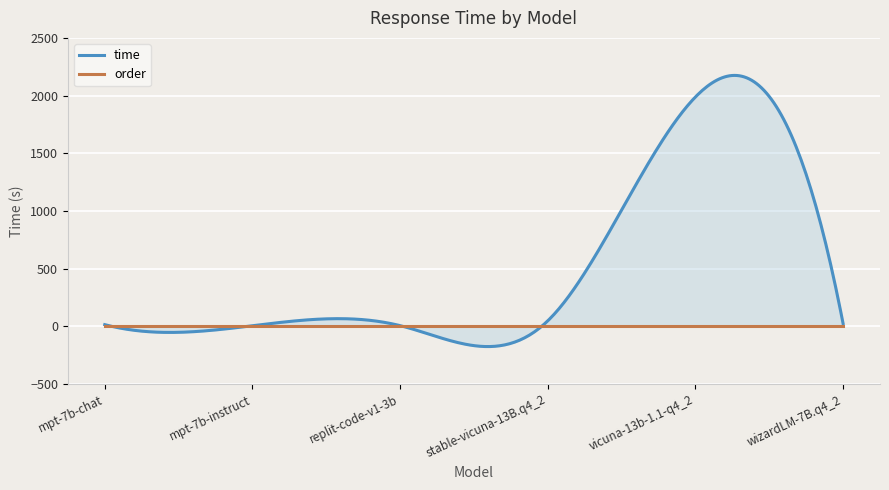

How many data points in time are above 23?

3